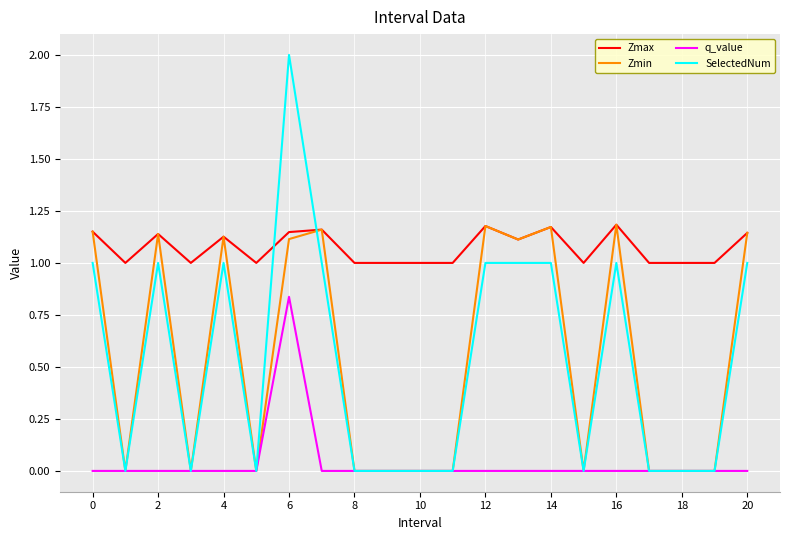

Which series has the widest spread of values?

SelectedNum